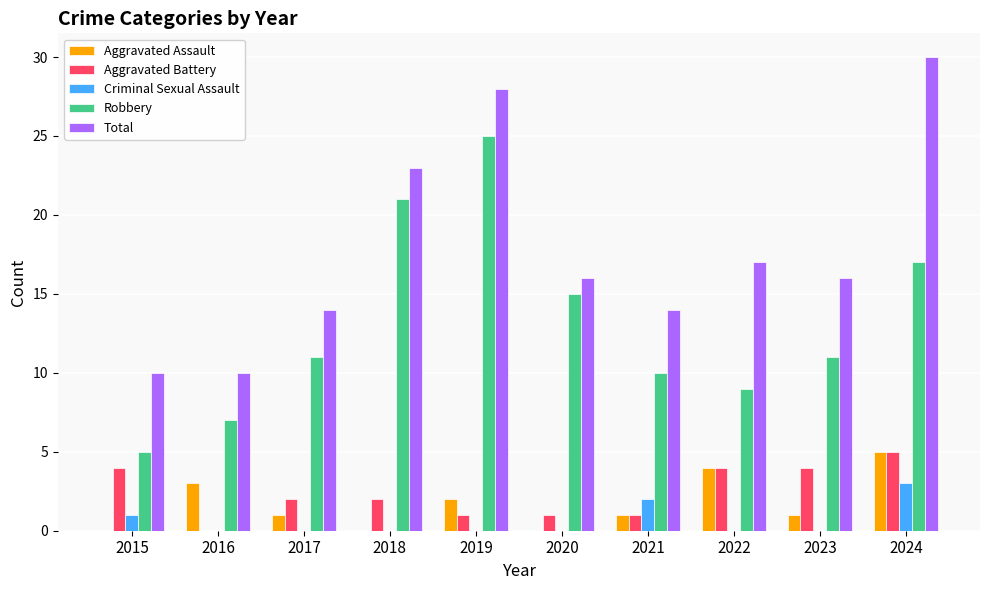

What is the average value of the Aggravated Assault series?

2